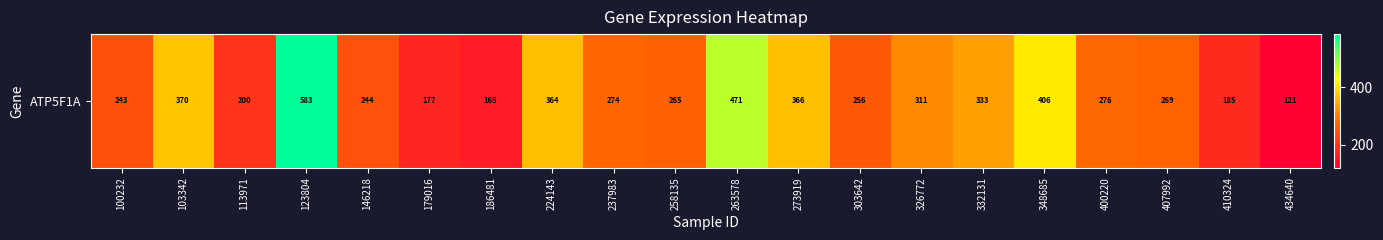

True or false: the data shows 551.0 at 326772.

False